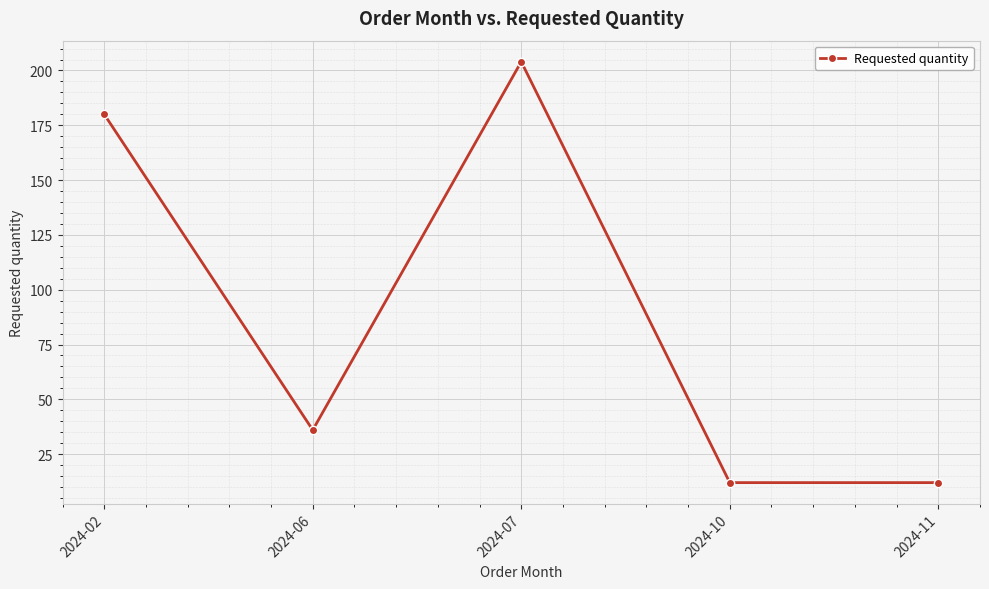

Reading left to right, list all the values displayed in this chart.

180	36	204	12	12